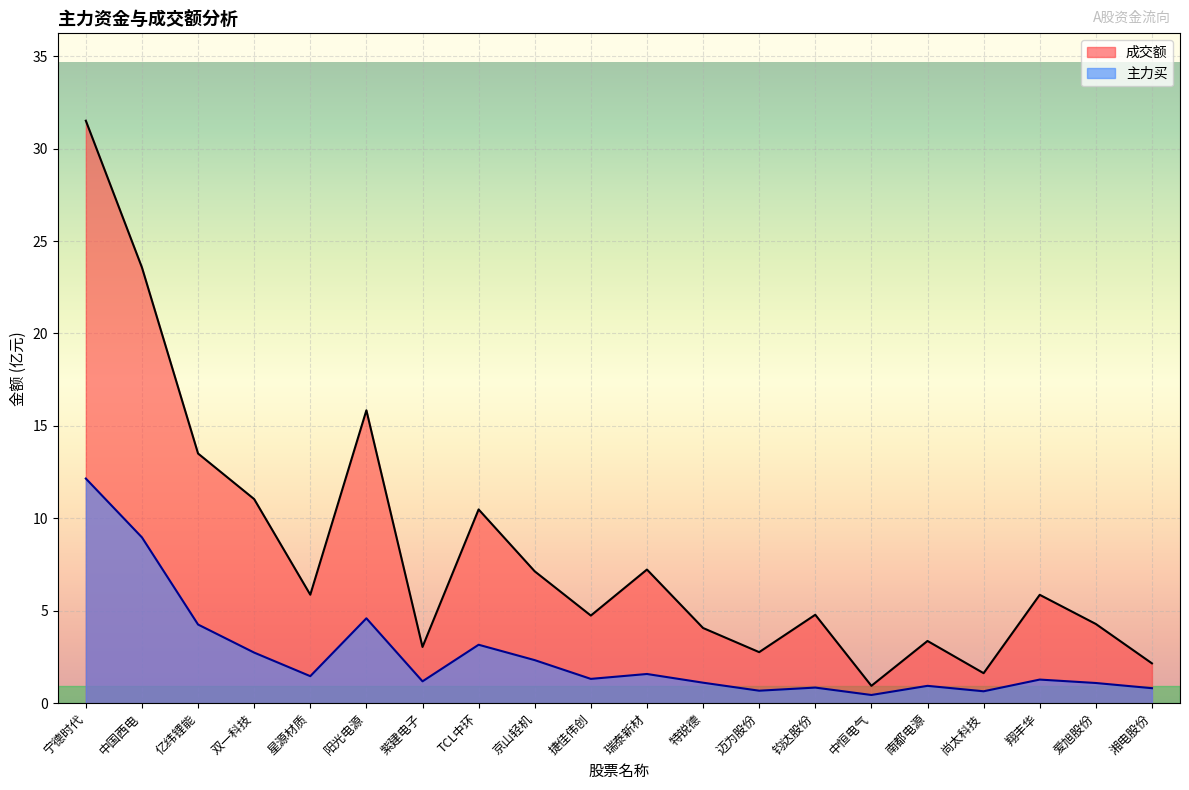

What is the spread (max minus min) of values at 爱旭股份?

3.2